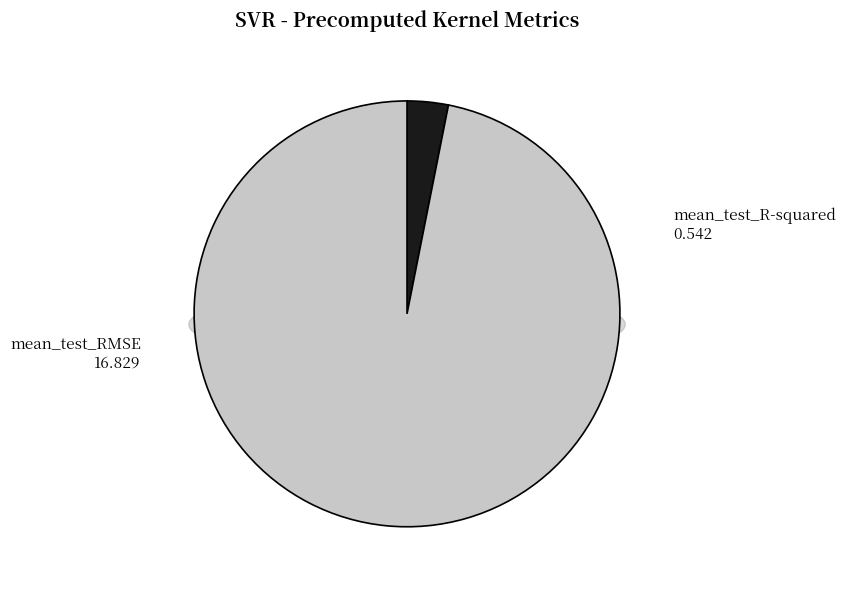

How many segments does this pie chart have?

2